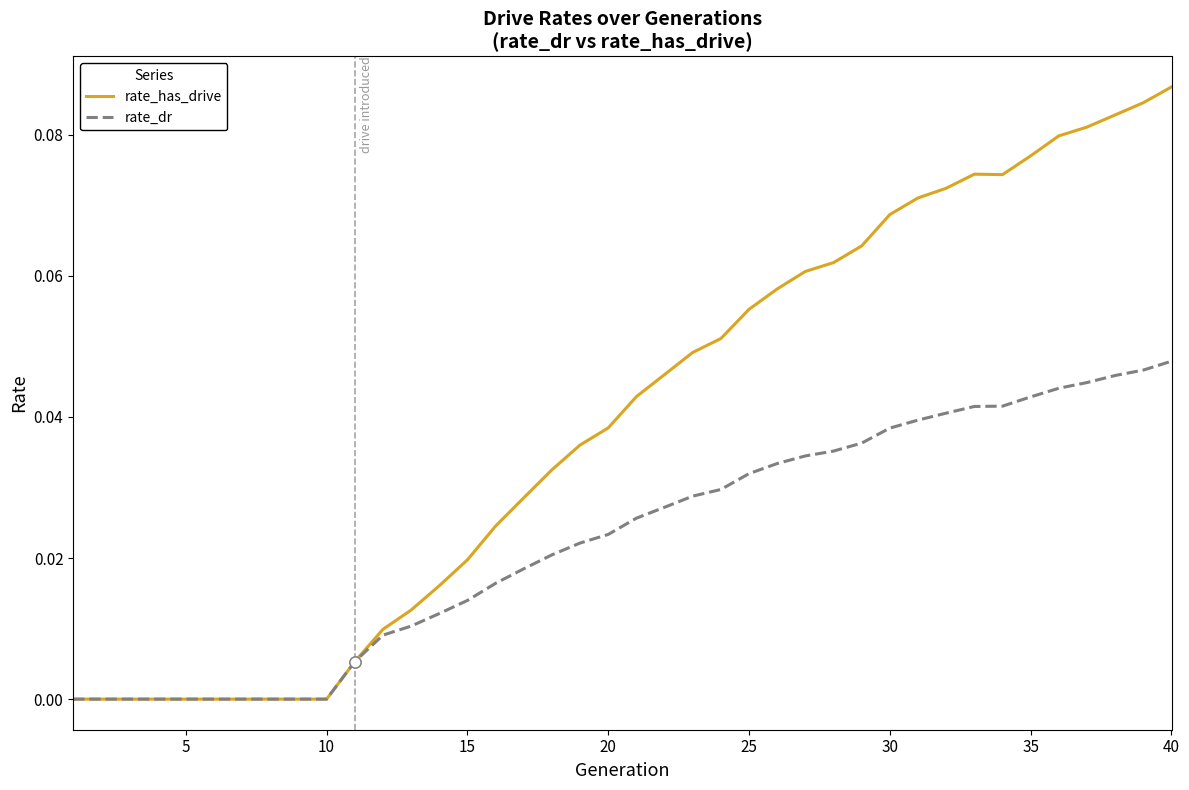

List the series in order of their overall mean, highest first.

rate_has_drive, rate_dr